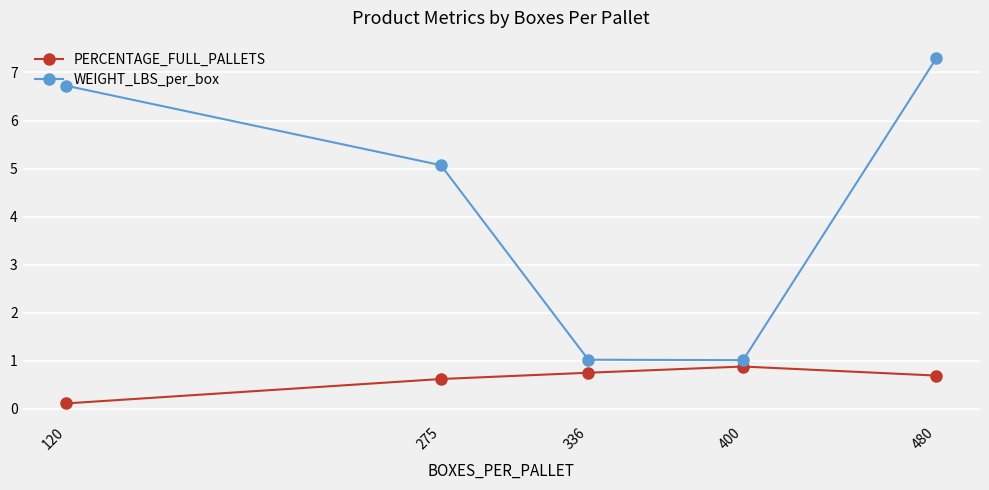

What is the difference between the maximum and minimum values in the PERCENTAGE_FULL_PALLETS series?

0.8